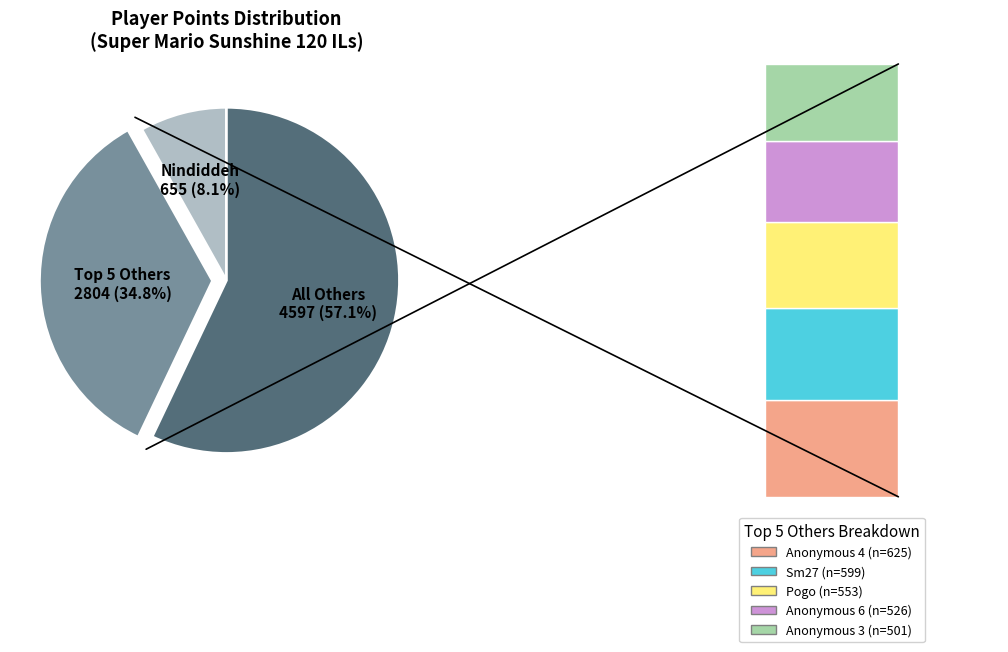

Is there any slice that represents more than half of the pie?

Yes